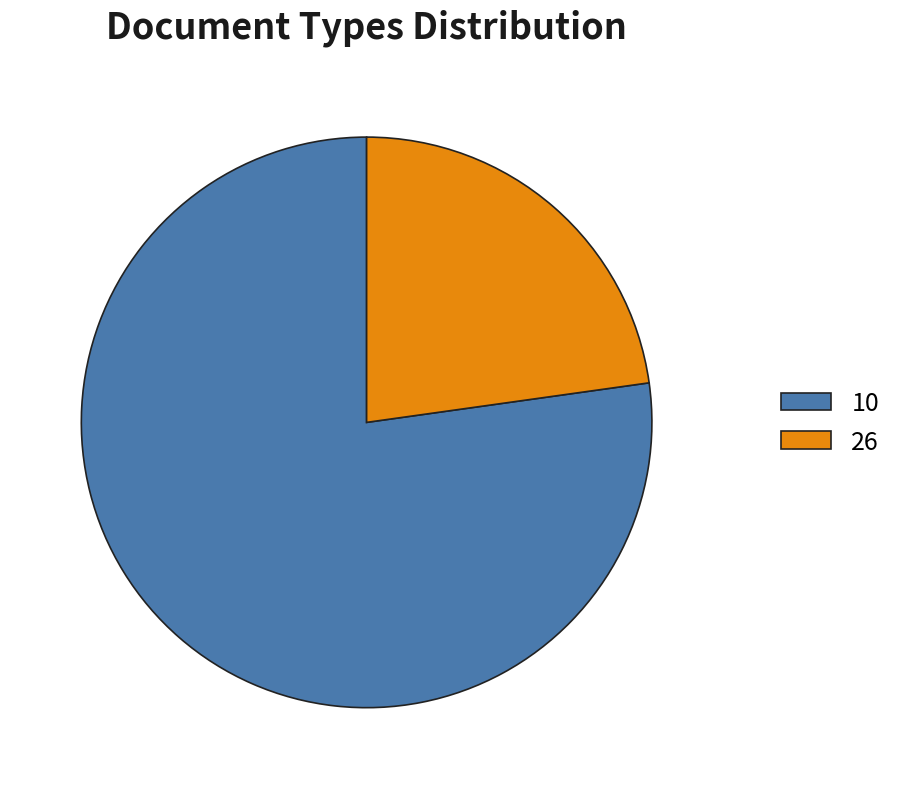

Approximately how many times larger is the value at 10 compared to 26?

3.4